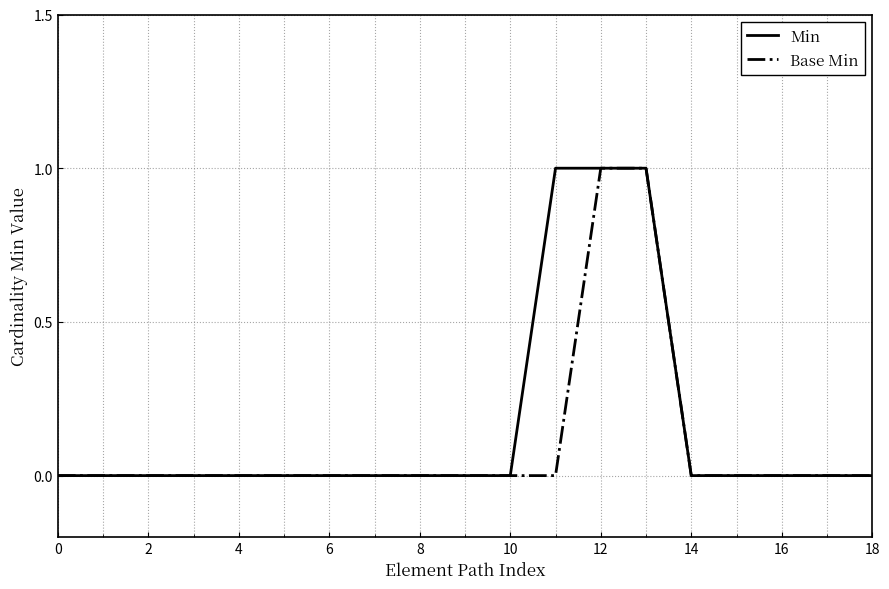

What is the difference between the second highest and minimum values in the Base Min series?

1